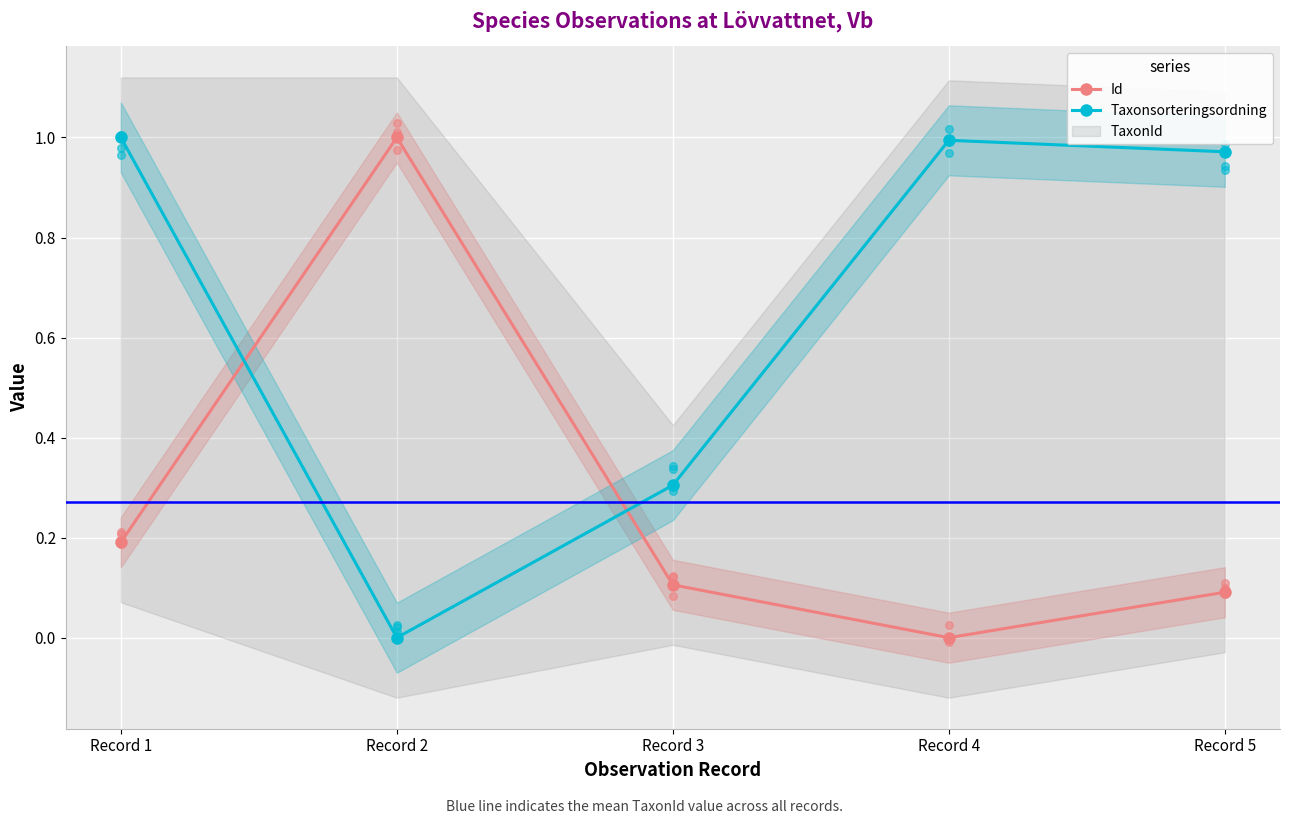

Is the value of Id at Record 1 greater than the value of Taxonsorteringsordning at Record 3?

No